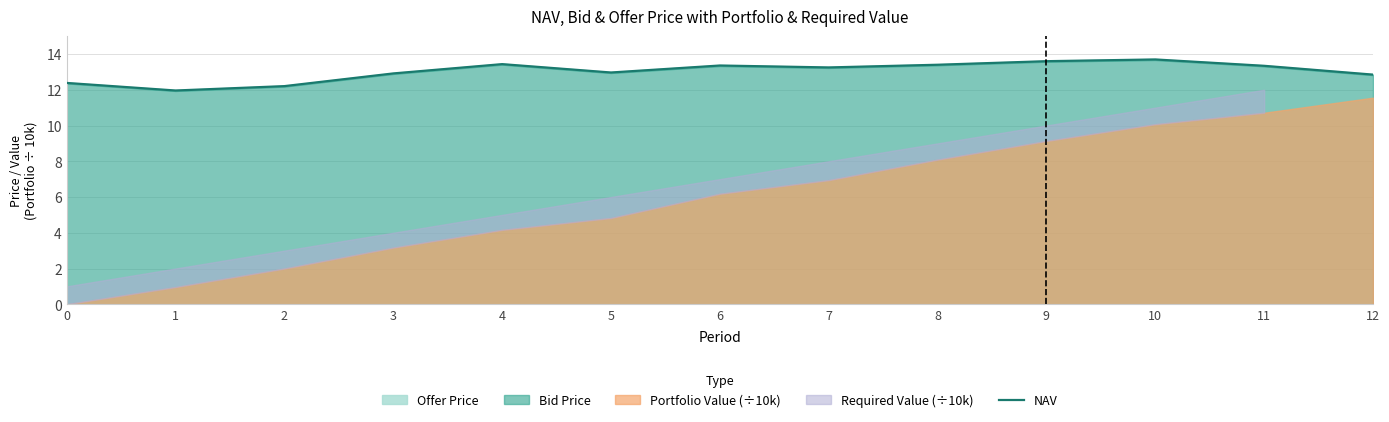

At which category does the data reach its first local valley?

1